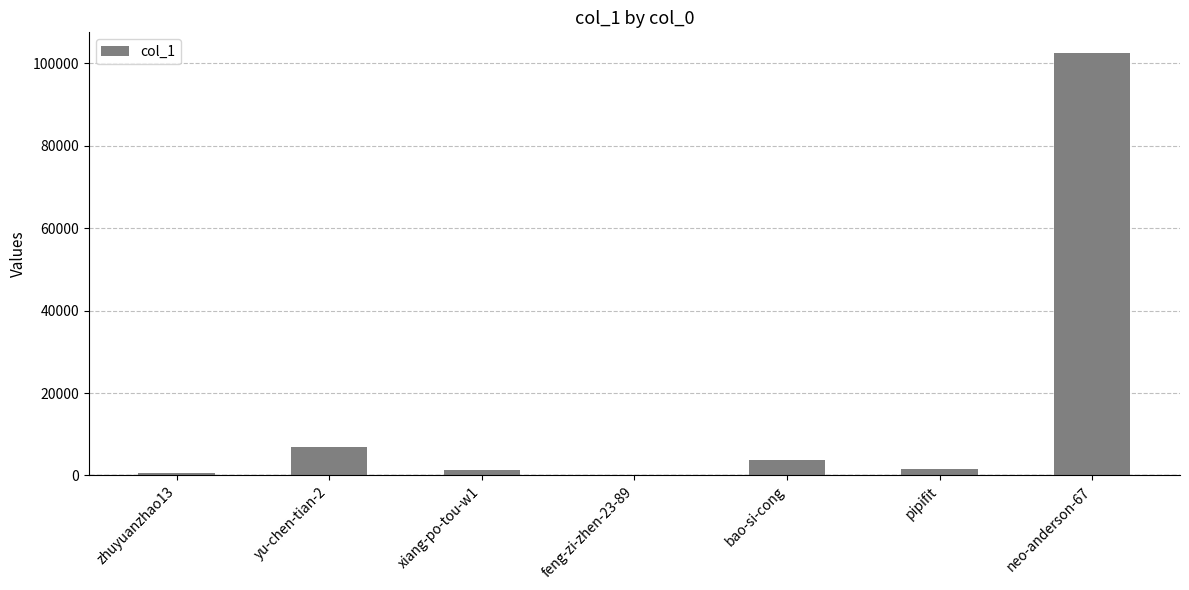

Is it true that the value at neo-anderson-67 is 45326?

False